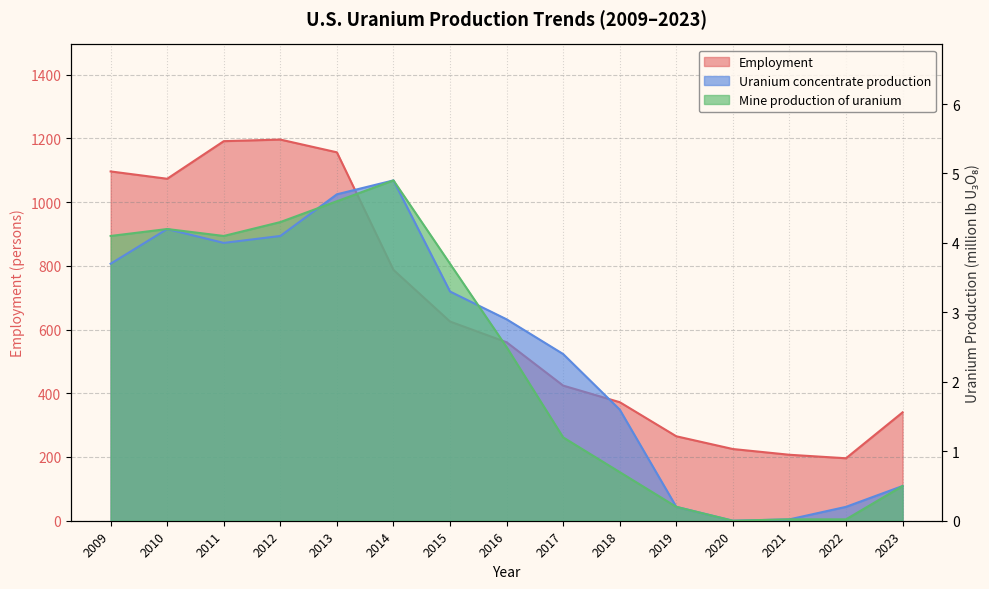

The Mine production of uranium series shows 0.0 at 2020. True or false?

True